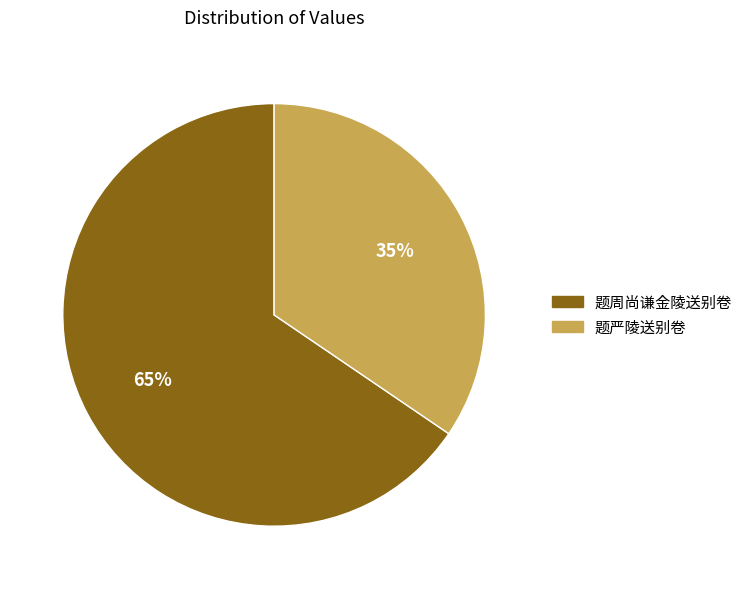

To the nearest percent, what is the average slice percentage?

50%